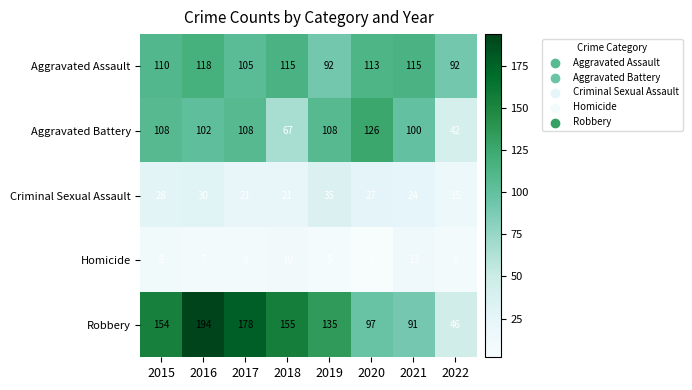

What is the spread (max minus min) of values at 2022?

84